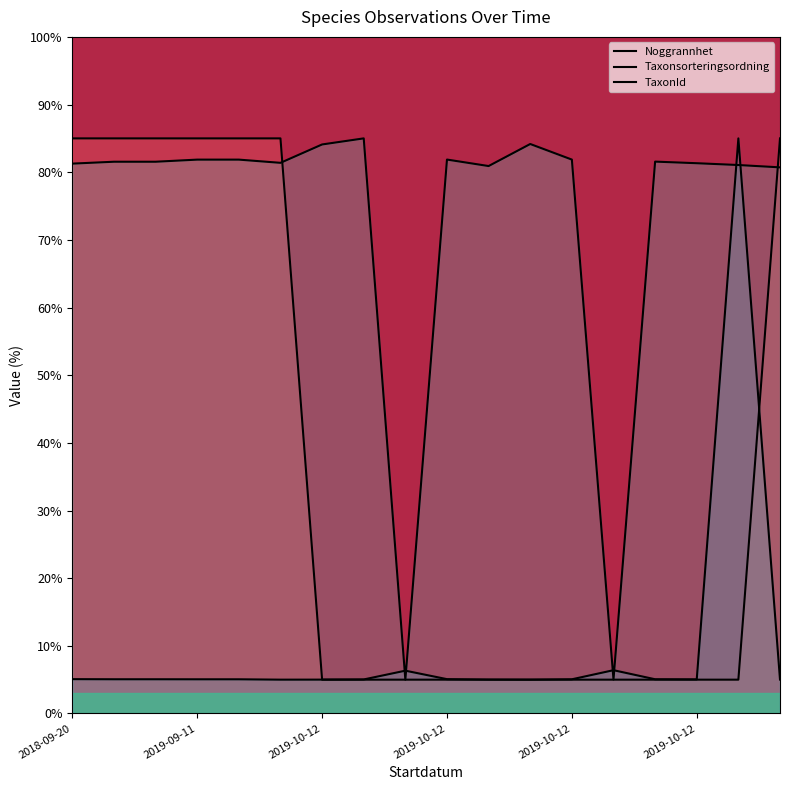

Which category has the highest value in the Noggrannhet series?

2018-09-20